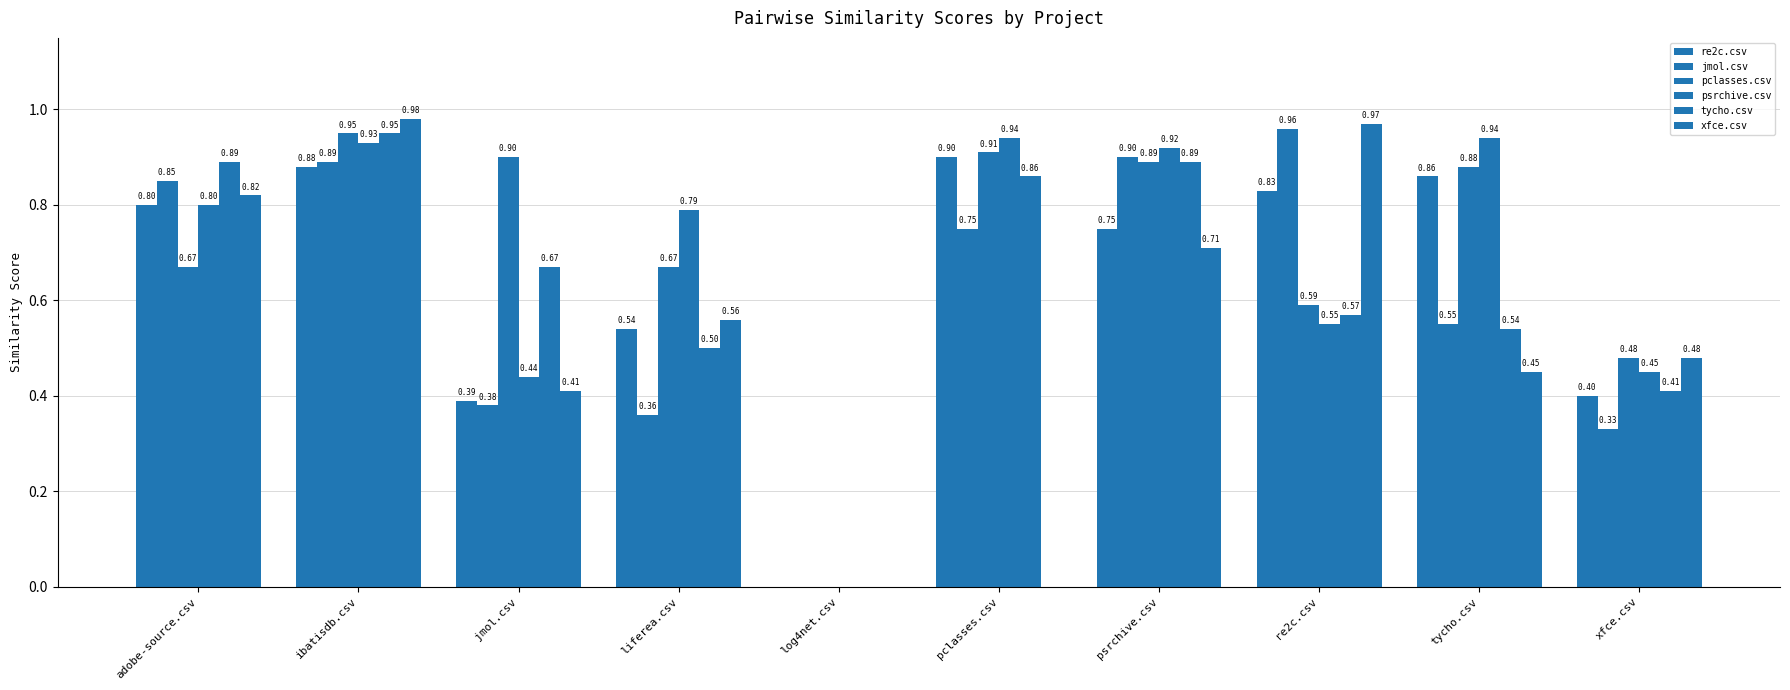

Which series has the widest spread of values?

xfce.csv